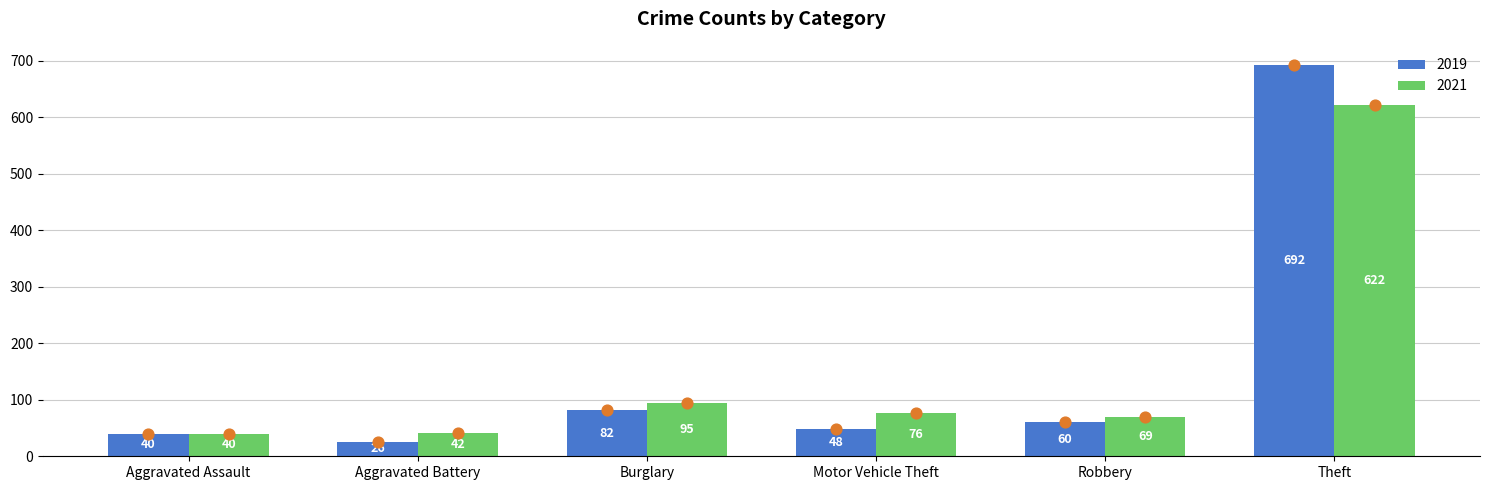

Which series reaches the maximum Y coordinate?

2019